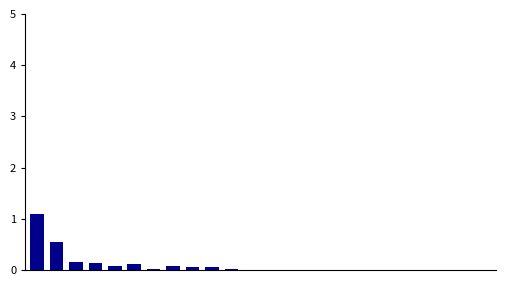

What is the difference between the second highest and second lowest values?

0.5